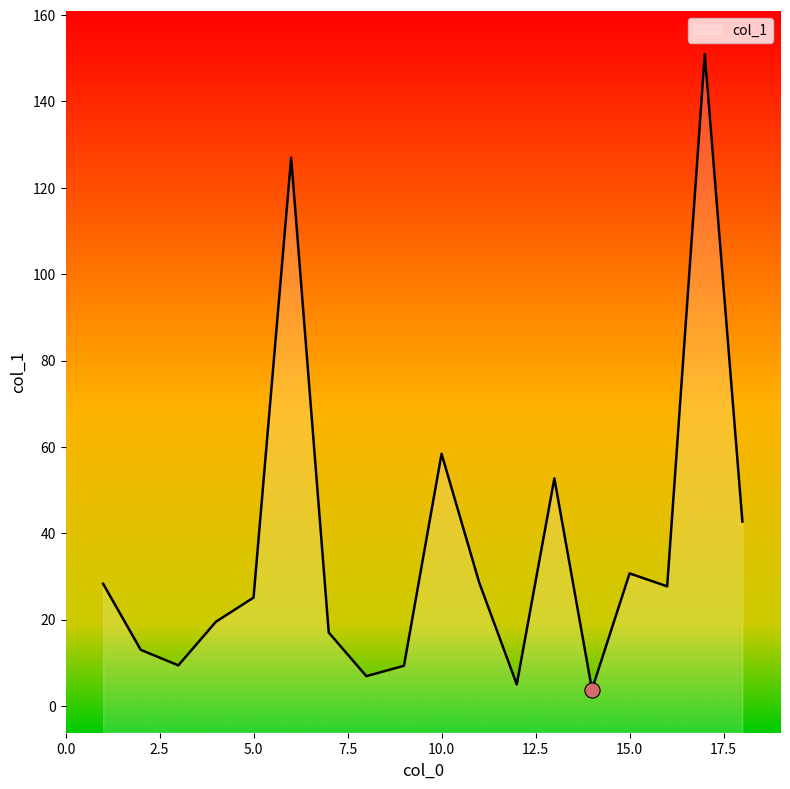

What is the change in value from 4 to 12?

-14.5